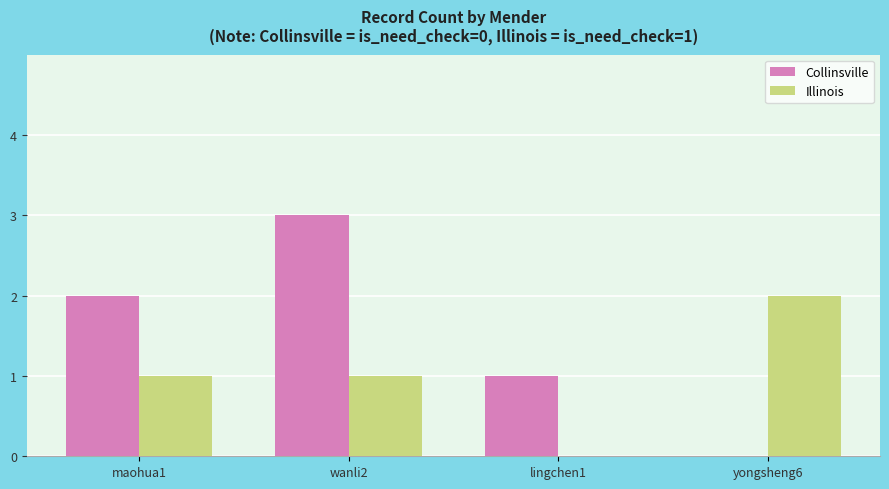

Which series changed the most between lingchen1 and yongsheng6?

Illinois